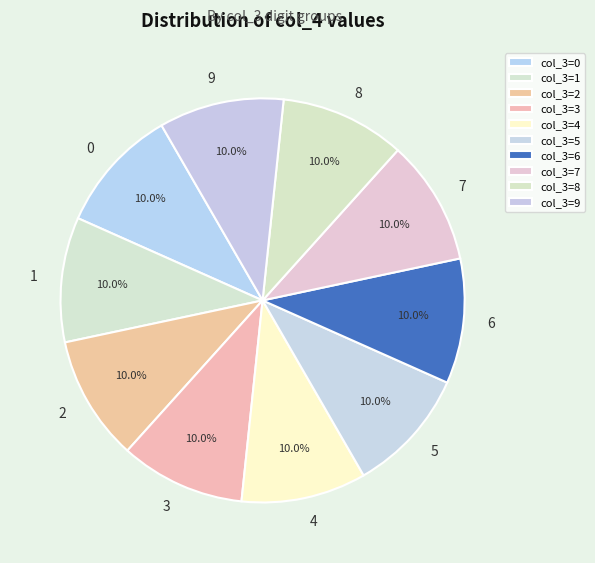

Which slice is the largest?

col_3=4